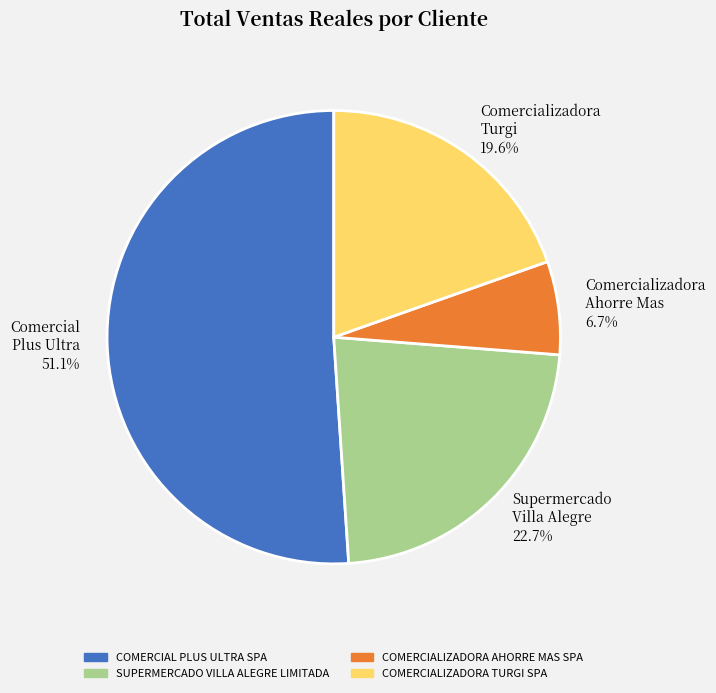

Which has a higher value, COMERCIALIZADORA TURGI SPA or COMERCIAL PLUS ULTRA SPA?

COMERCIAL PLUS ULTRA SPA